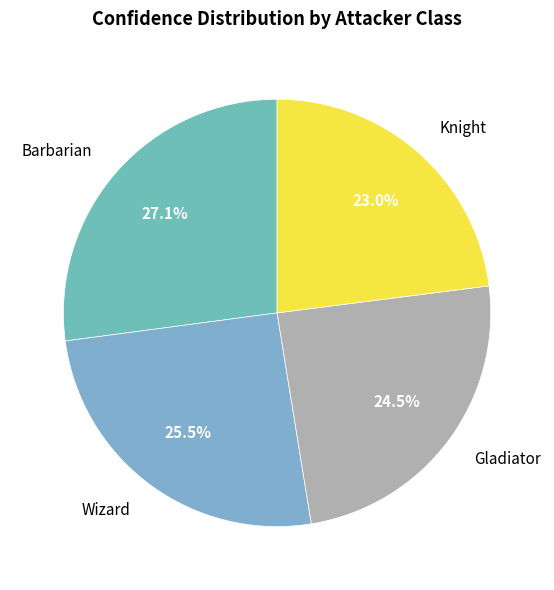

Between Wizard and Knight, which is larger?

Wizard